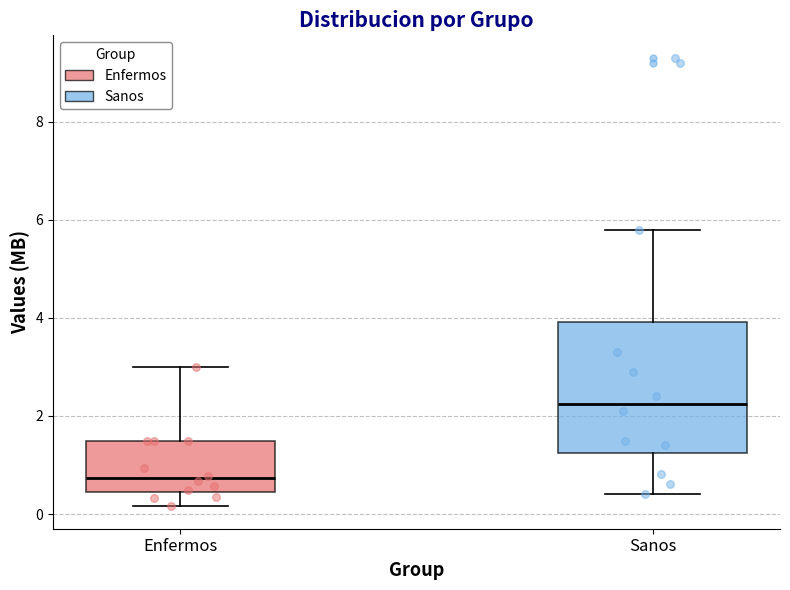

Which box is the tallest, from its lower edge to its upper edge?

Sanos